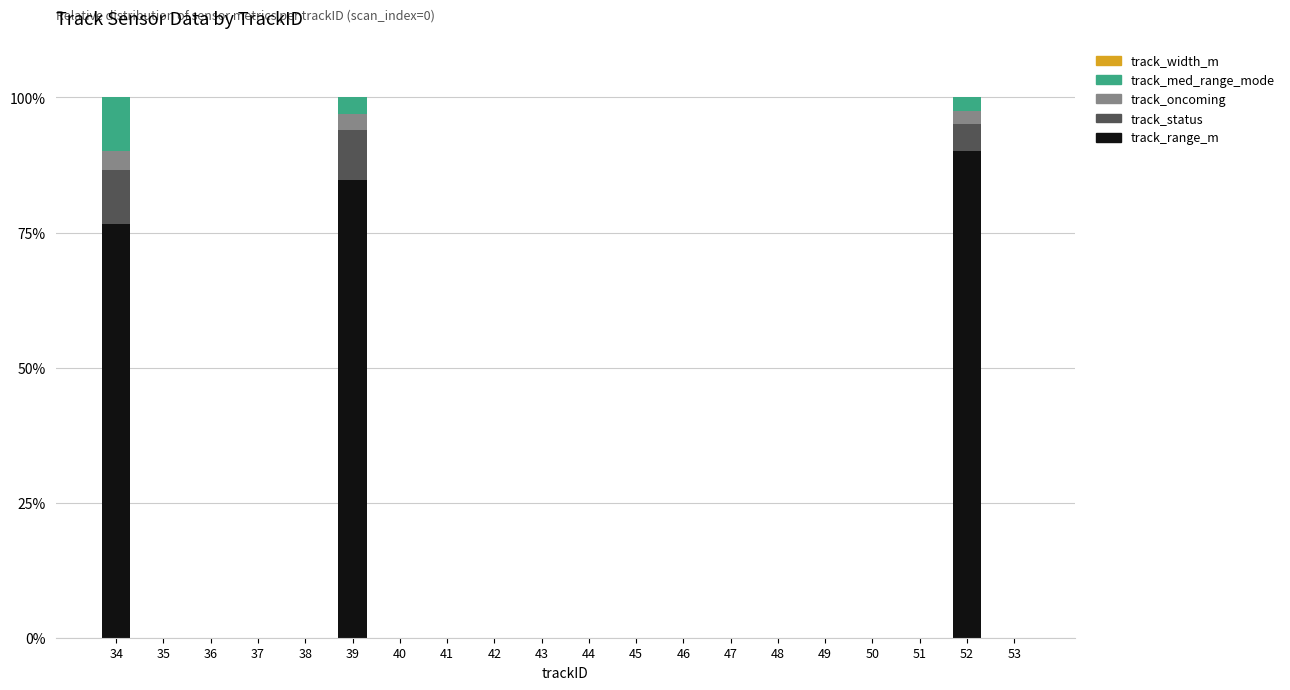

Count the number of categories in the chart.

20